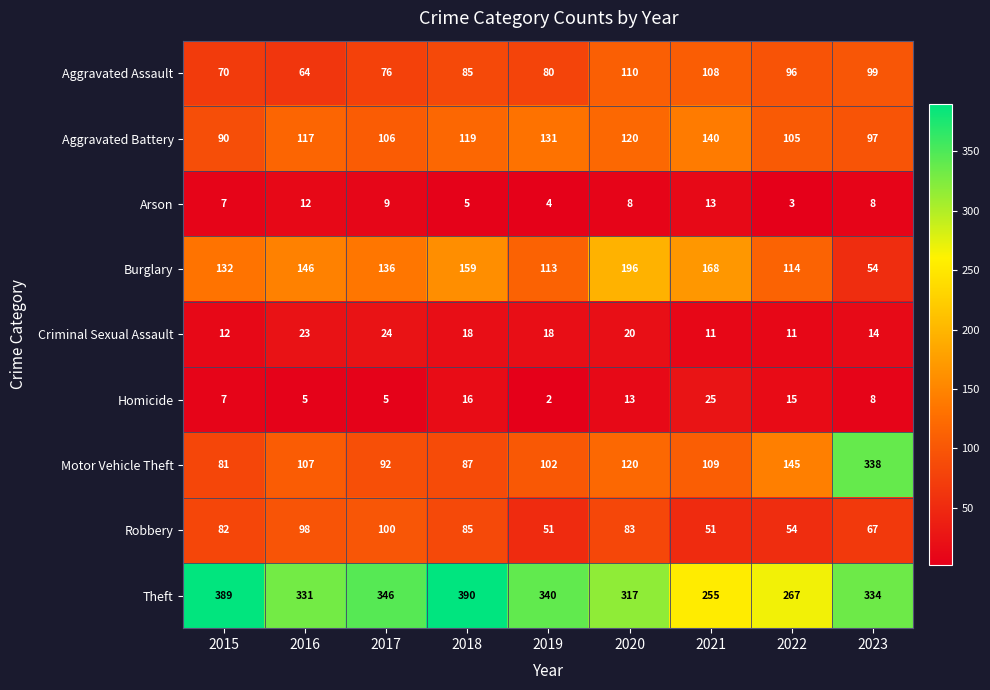

Is it true that Aggravated Battery equals 97 at 2023?

True